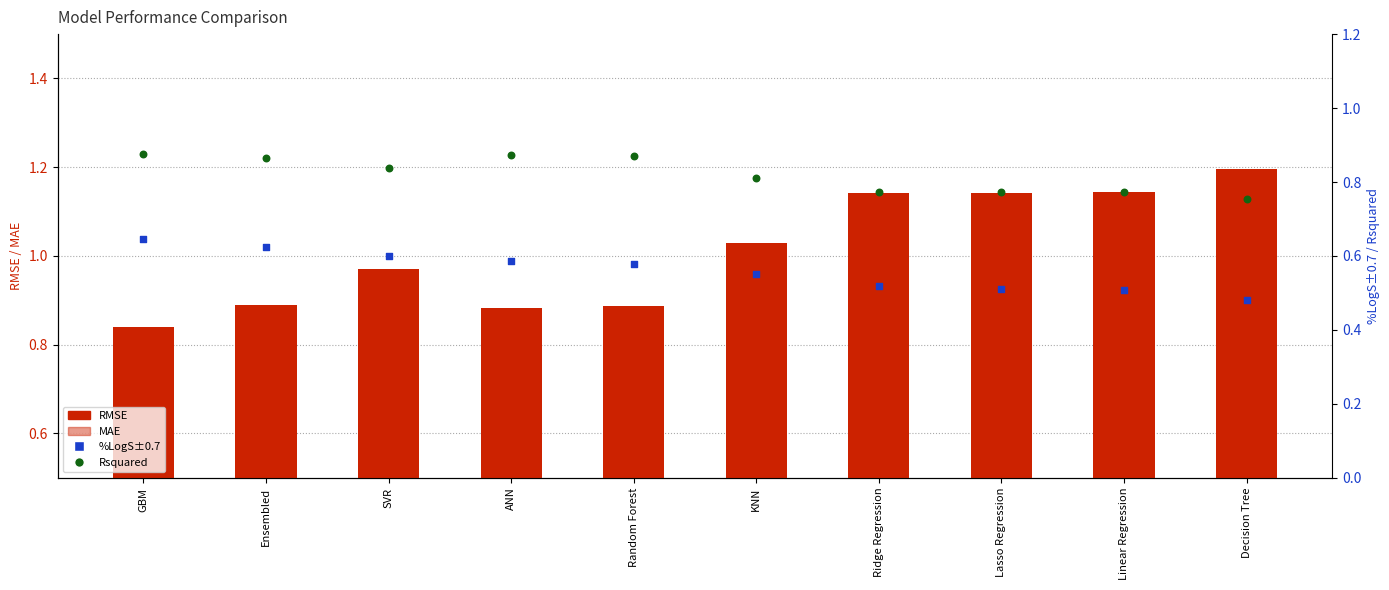

Which series has the largest total across all categories?

RMSE